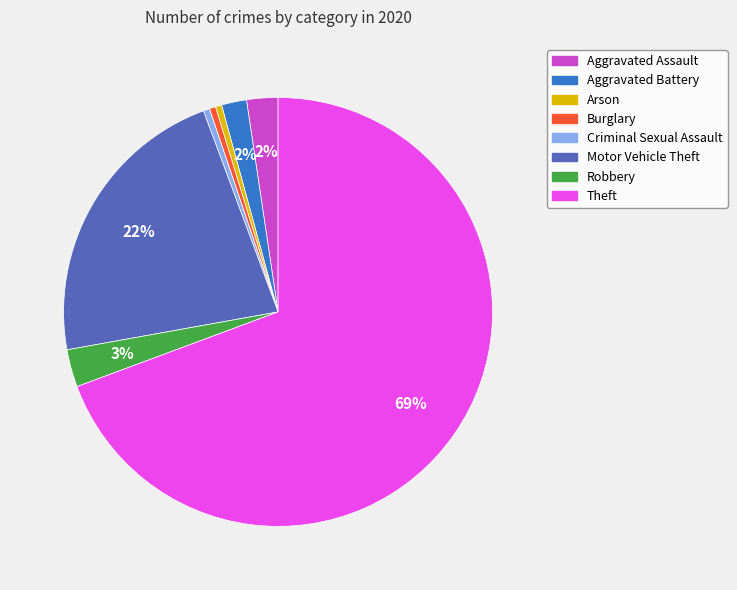

Does Theft represent more than half of the total?

Yes